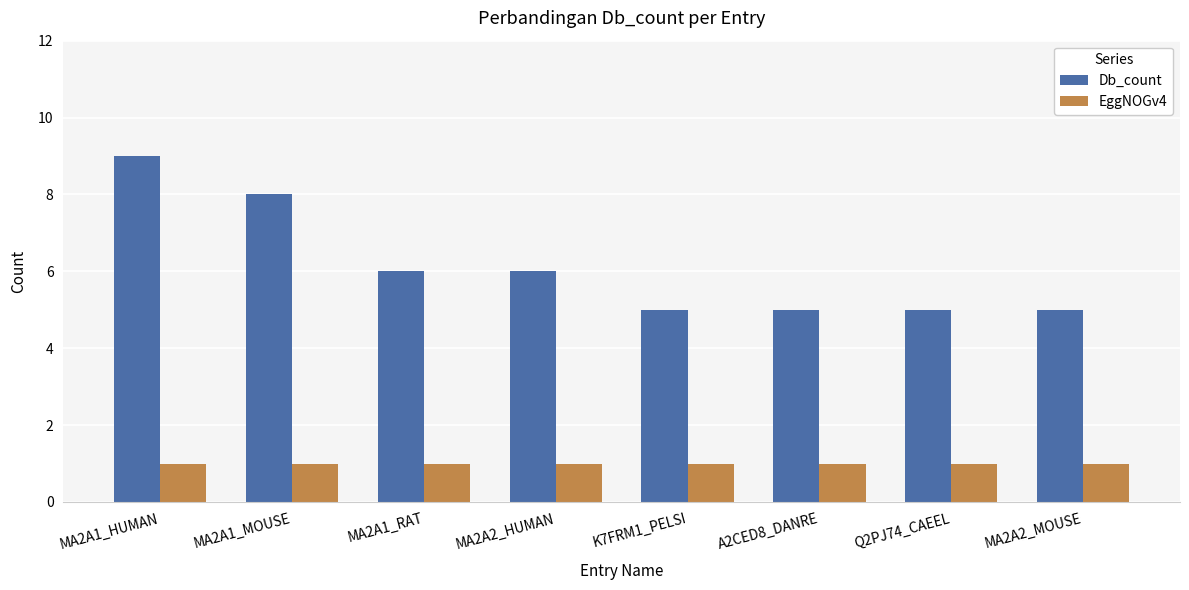

What is the lowest value of the EggNOGv4 series?

1